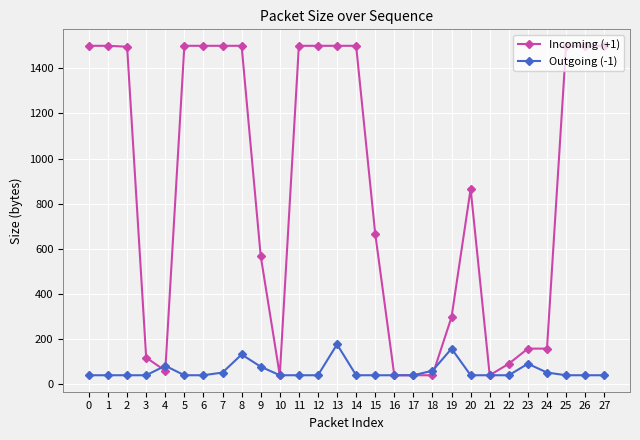

True or false: Outgoing (-1) has more than 0 interior local peaks.

True